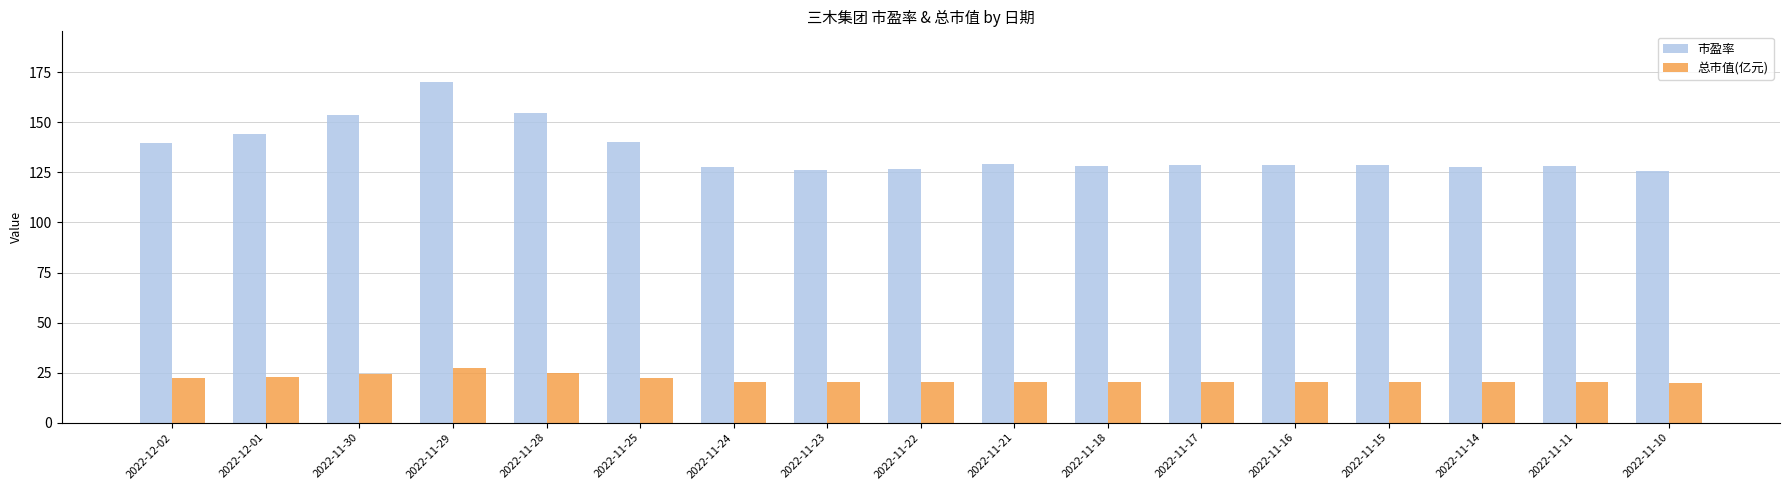

Which series has the widest spread of values?

市盈率